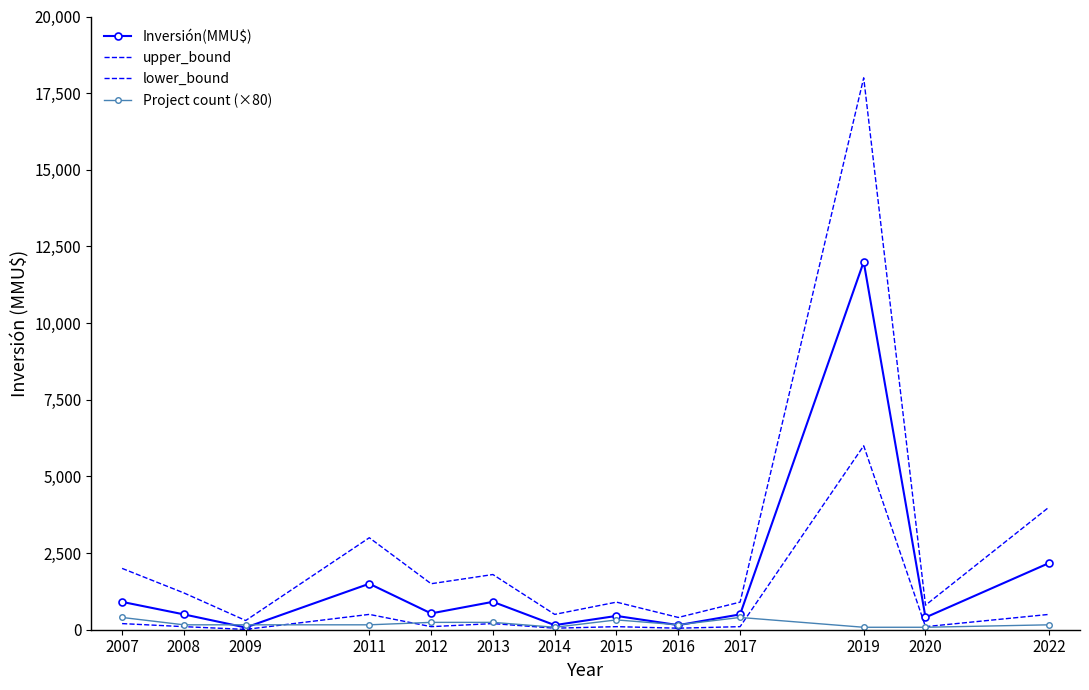

Reading left to right, what are all the values shown in this chart?

Inversión(MMU$): 2007=908	2008=500	2009=72	2011=1500	2012=532	2013=910	2014=150	2015=450	2016=150	2017=500	2019=12000	2020=400	2022=2175
upper_bound: 2007=2000	2008=1200	2009=300	2011=3000	2012=1500	2013=1800	2014=500	2015=900	2016=400	2017=900	2019=18000	2020=800	2022=4000
lower_bound: 2007=200	2008=100	2009=10	2011=500	2012=100	2013=200	2014=50	2015=100	2016=50	2017=100	2019=6000	2020=100	2022=500
Project count (×80): 2007=400	2008=160	2009=160	2011=160	2012=240	2013=240	2014=80	2015=320	2016=160	2017=400	2019=80	2020=80	2022=160